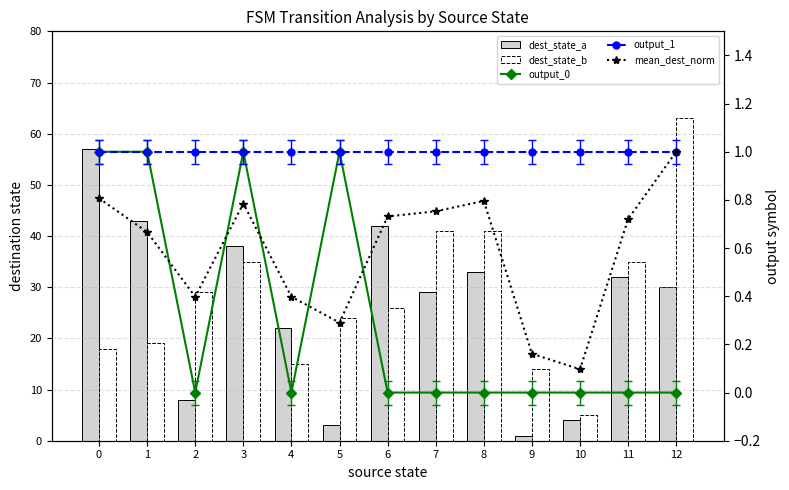

How many categories are shown in the chart?

13